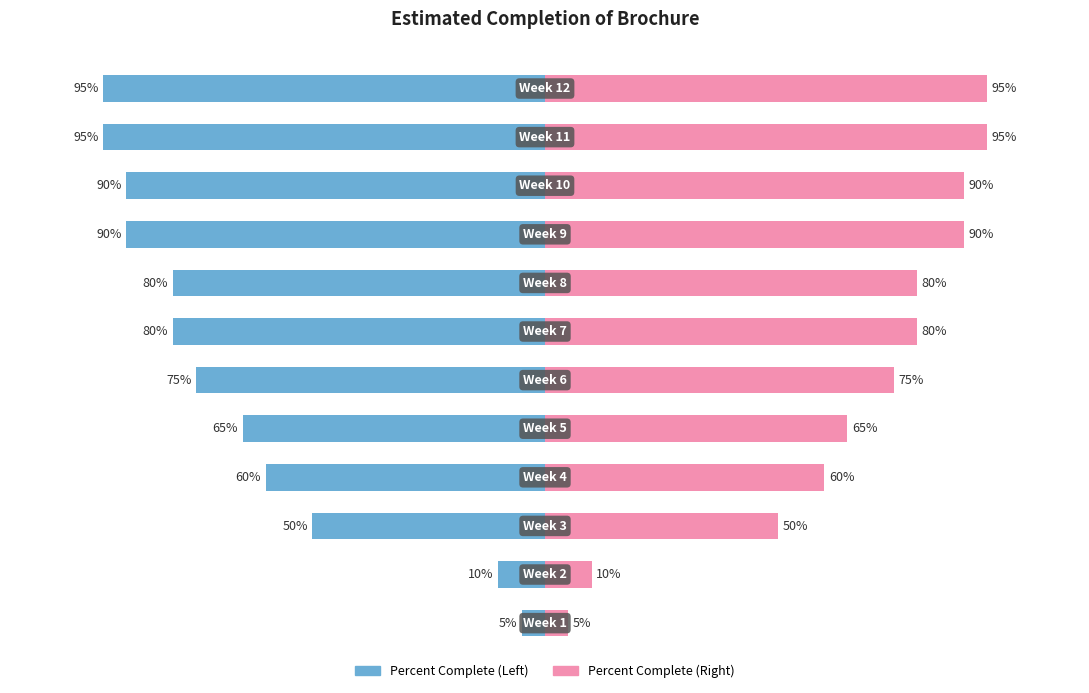

Are the bars horizontal?

Yes